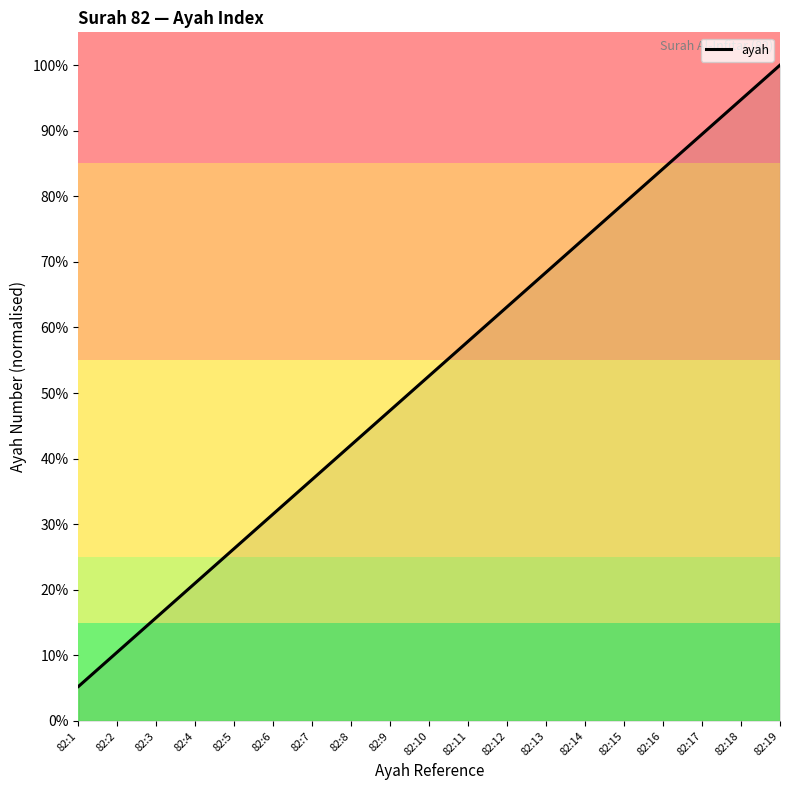

What is the value of the 3rd point from the left?

0.2